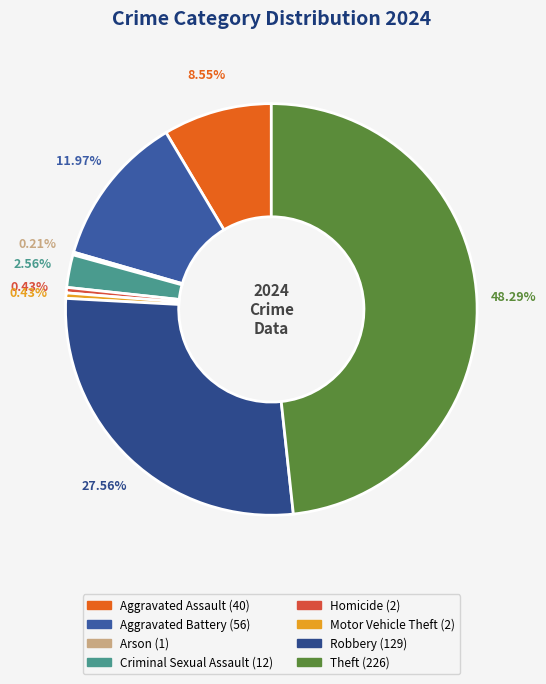

True or false: Aggravated Assault accounts for 9% of the total.

True